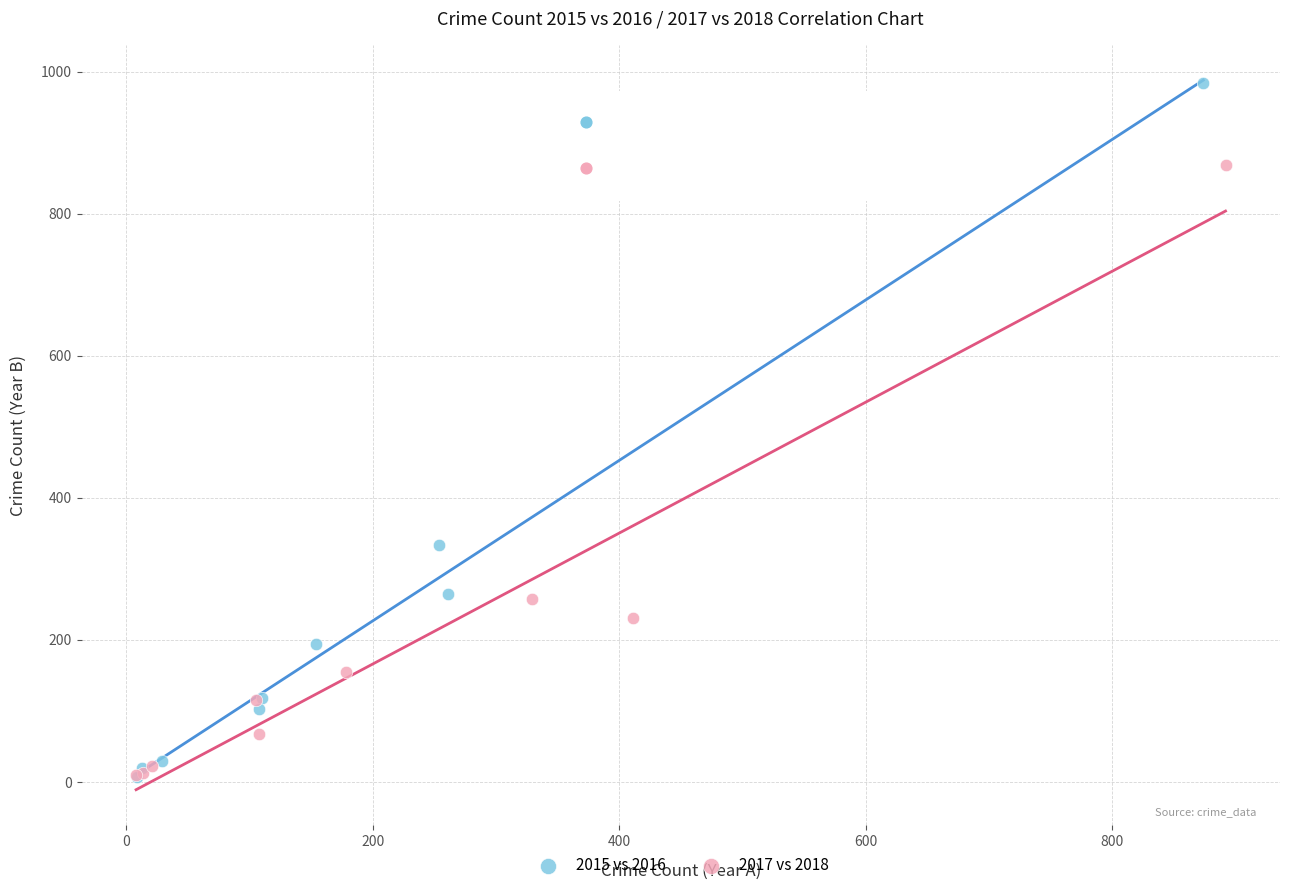

Which series has the widest spread of Y values?

2015 vs 2016